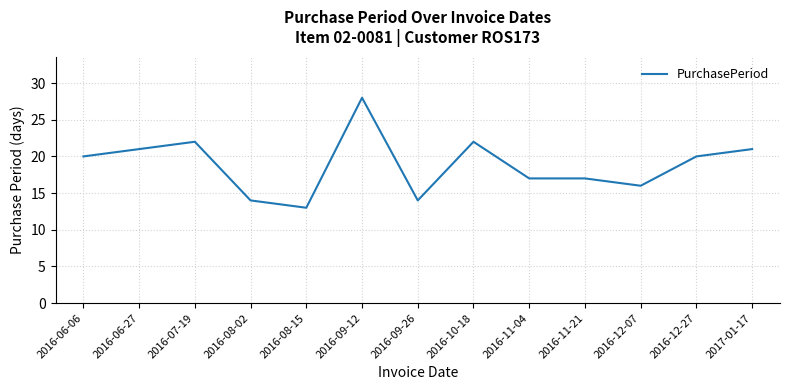

What is the difference between the maximum and minimum values?

15